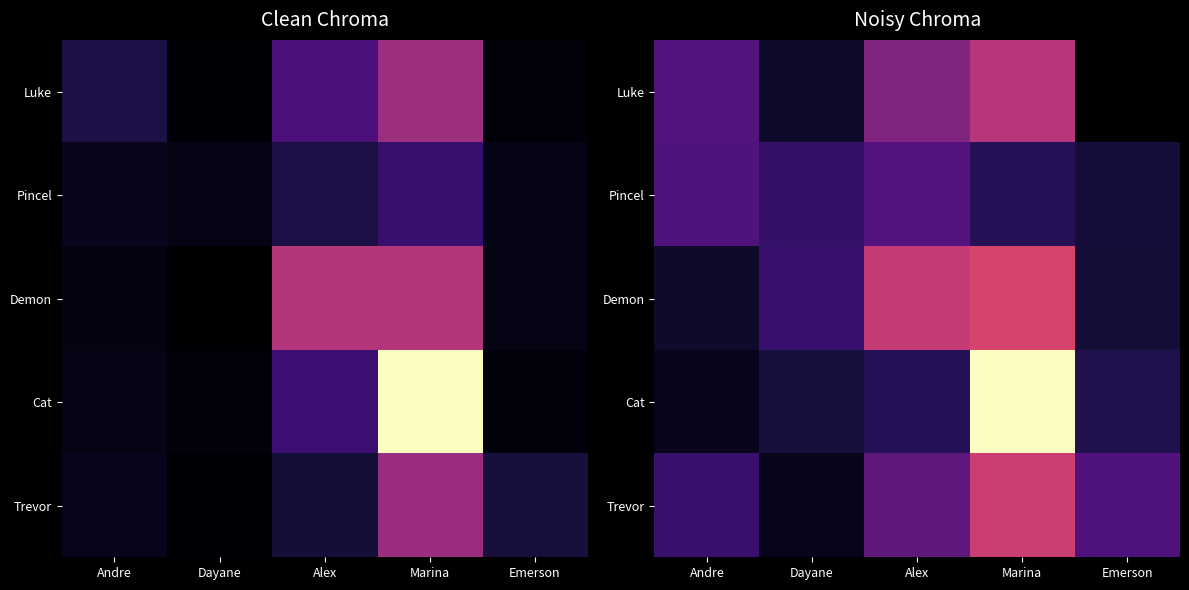

What is the total value across all series at Emerson?

297.5